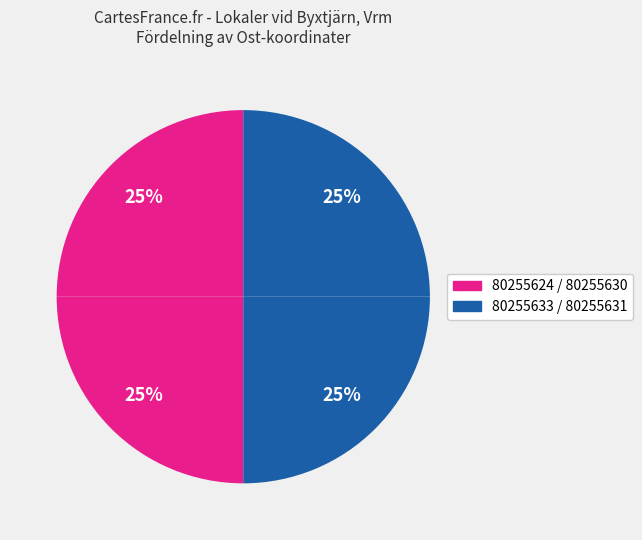

Count the number of slices in the pie.

4